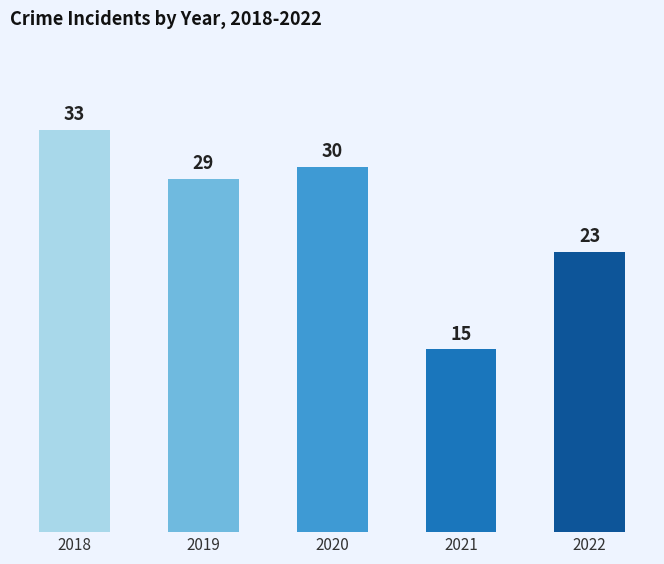

How many data points are less than 29?

2